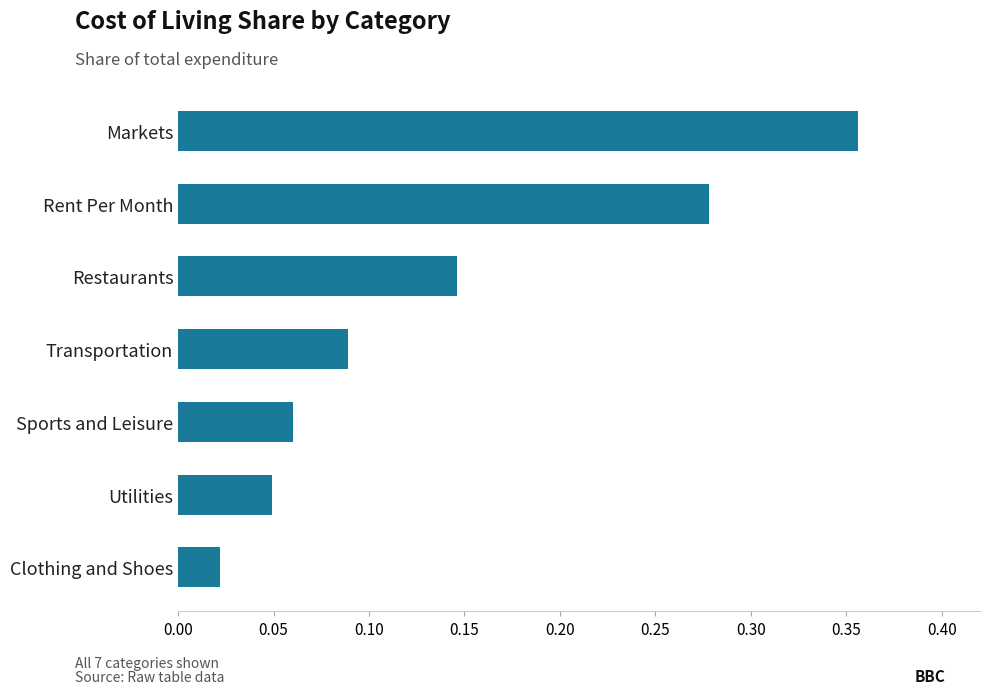

Which category has the highest value across all series?

Markets